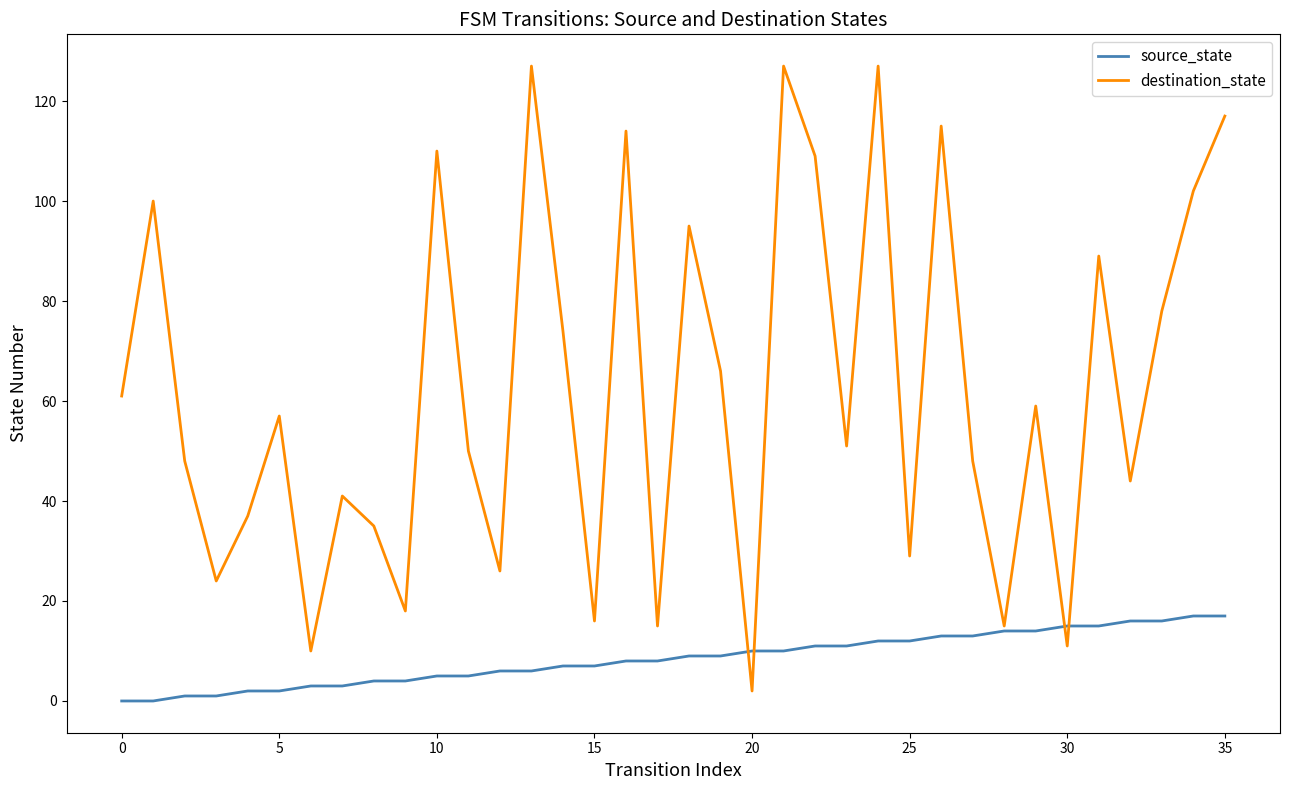

Rank the series by their average value, from lowest to highest.

source_state, destination_state